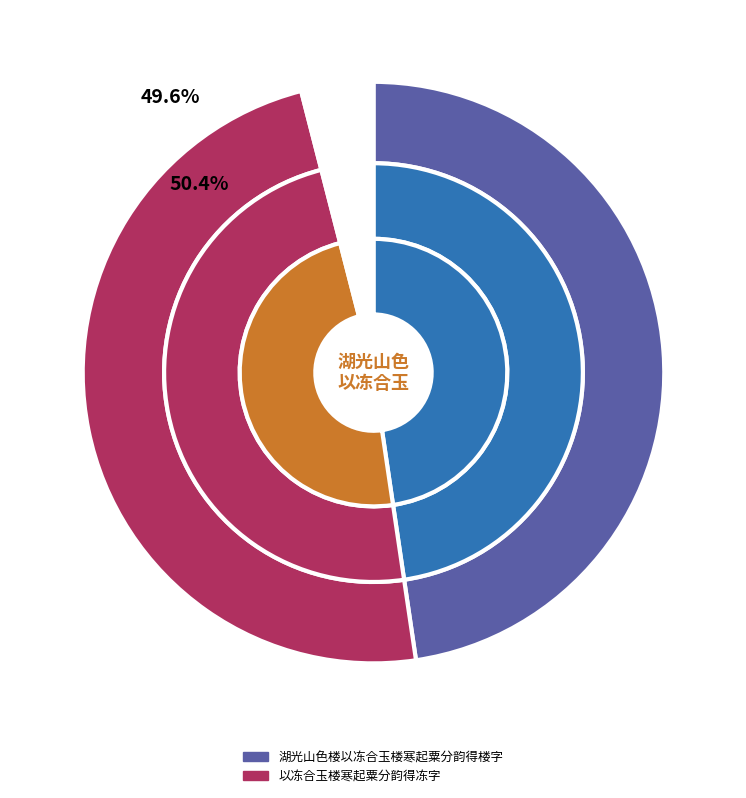

How many slices are in this pie chart?

2